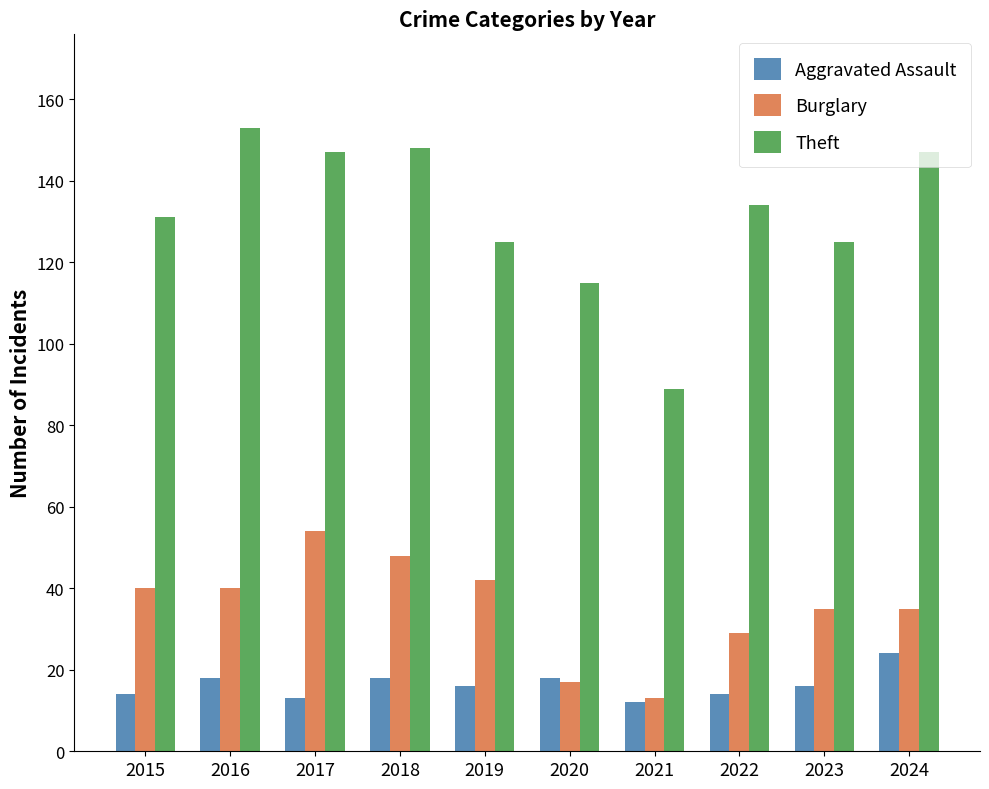

How many bars are there in each group?

3